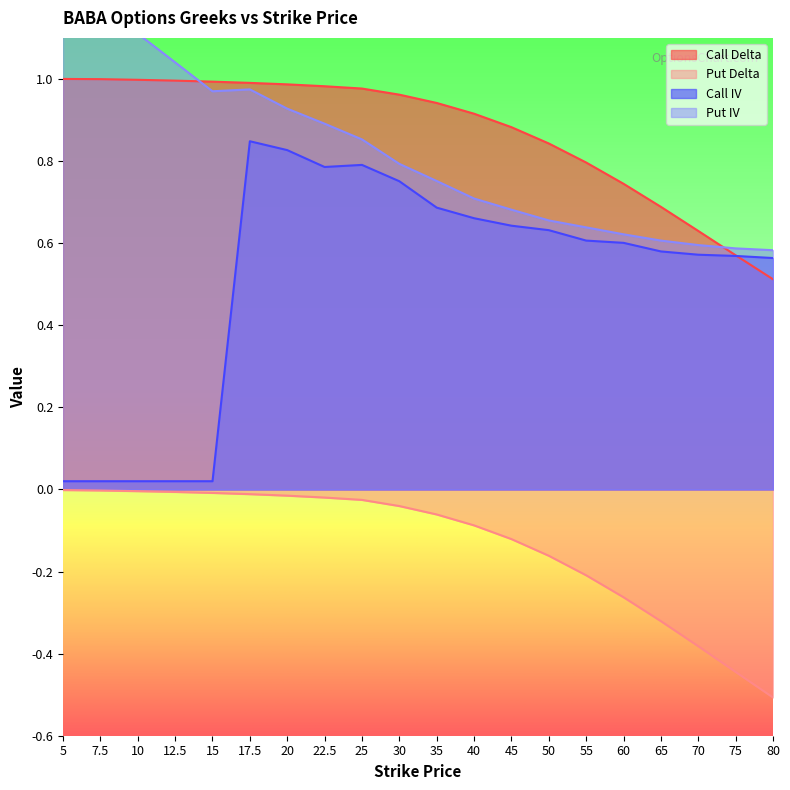

Which label corresponds to the smallest value in the chart?

80